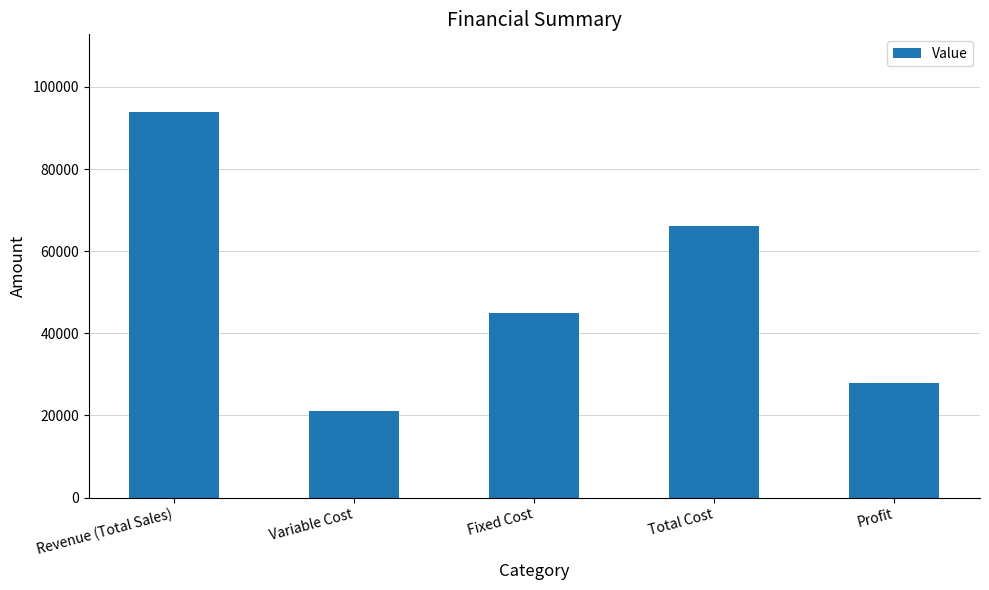

Where does the data first go above 45000?

Revenue (Total Sales)